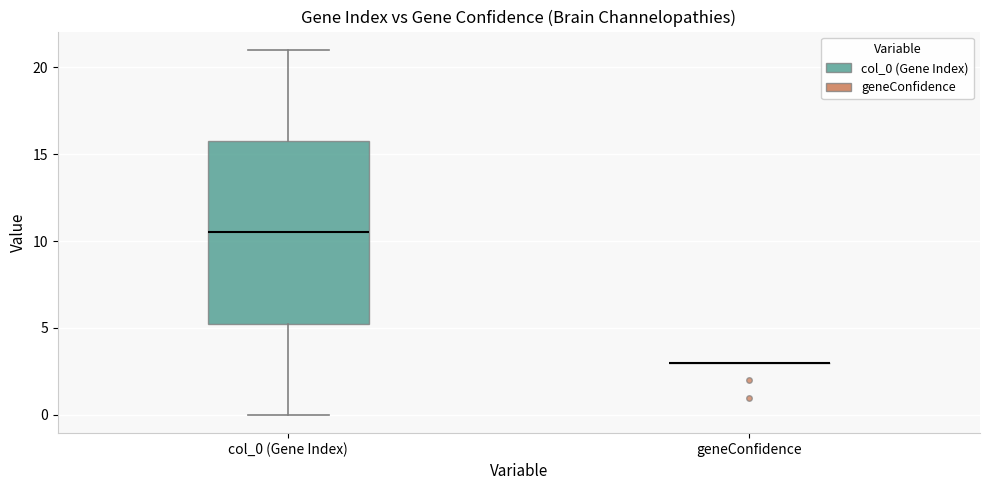

Reading left to right, transcribe this box plot: for each box, give where its median line is, the range the box spans, and where its two whiskers end, as read against the y-axis. The values are not printed on the chart, so give them approximately, as read against the axis.

col_0 (Gene Index): median 10.5, box 5.5 to 16.0, whiskers 0.0 to 21.0
geneConfidence: box collapsed to a line at 3.0, whiskers 3.0 to 3.0